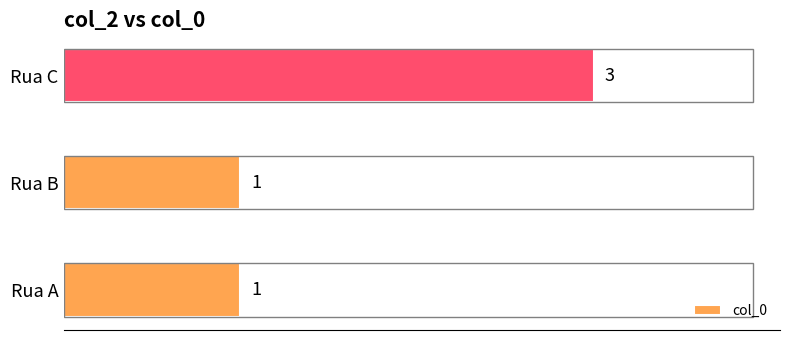

True or false: the data shows 0 at Rua B.

False